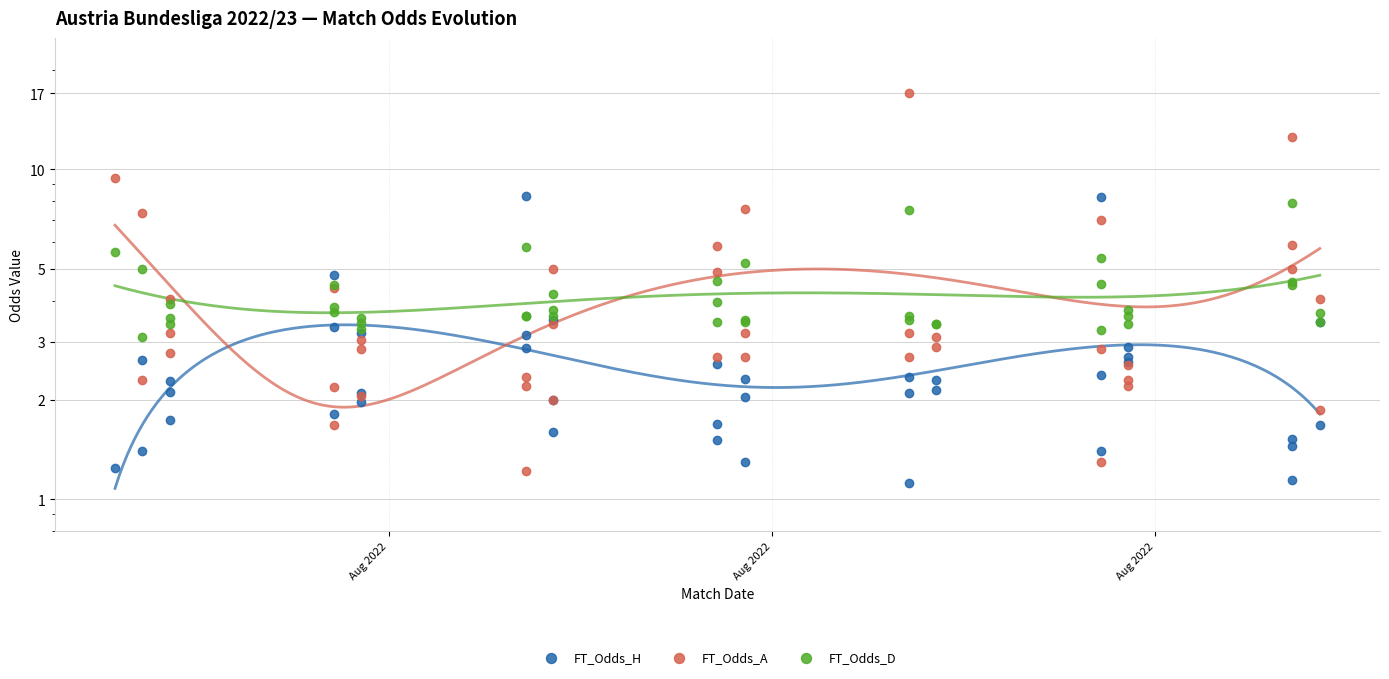

Which series has the widest spread of Y values?

FT_Odds_A